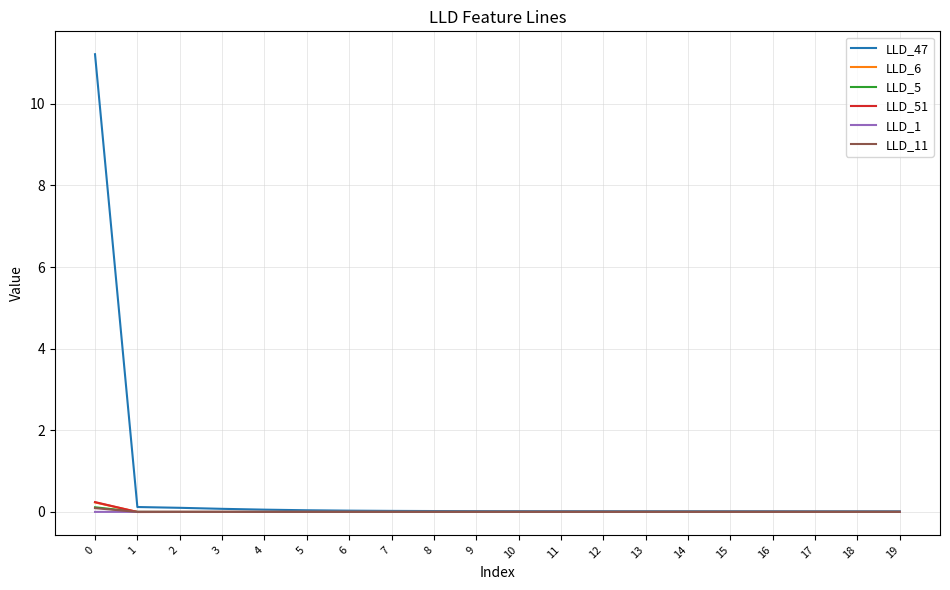

Which series has the widest spread of values?

LLD_47